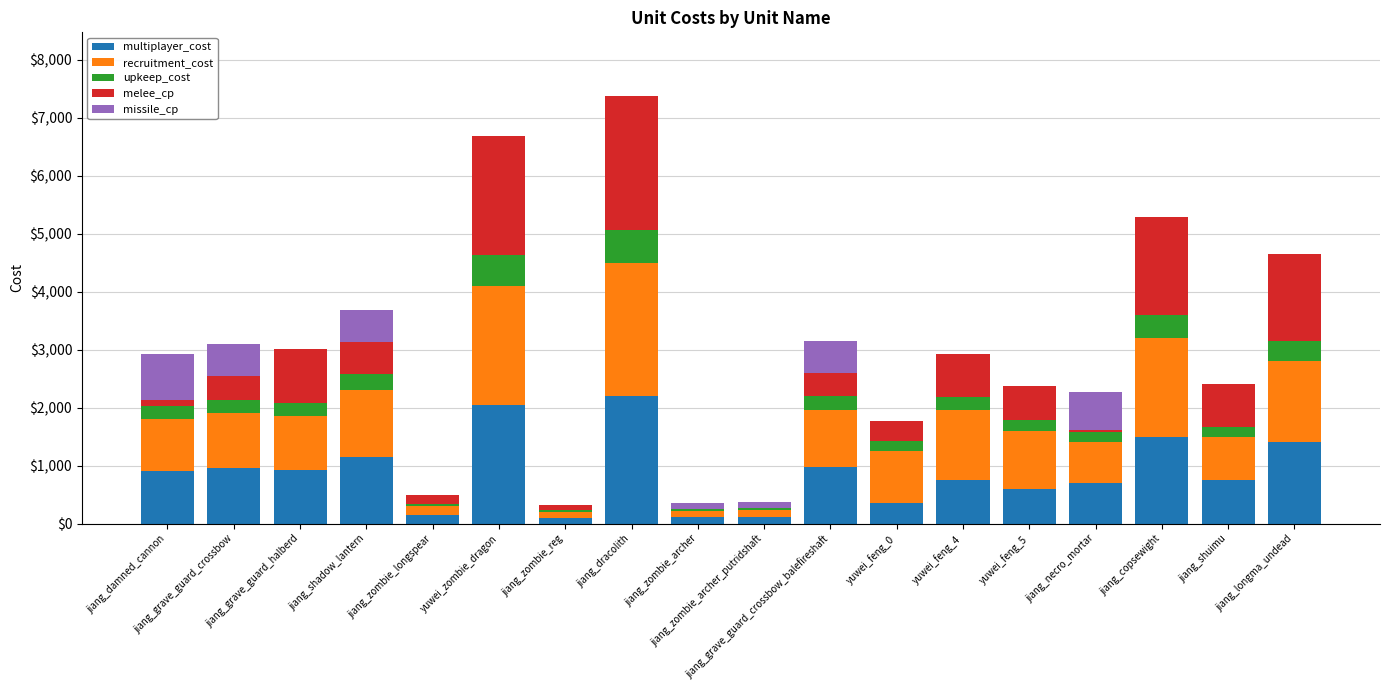

What is the highest value of the multiplayer_cost series?

2200